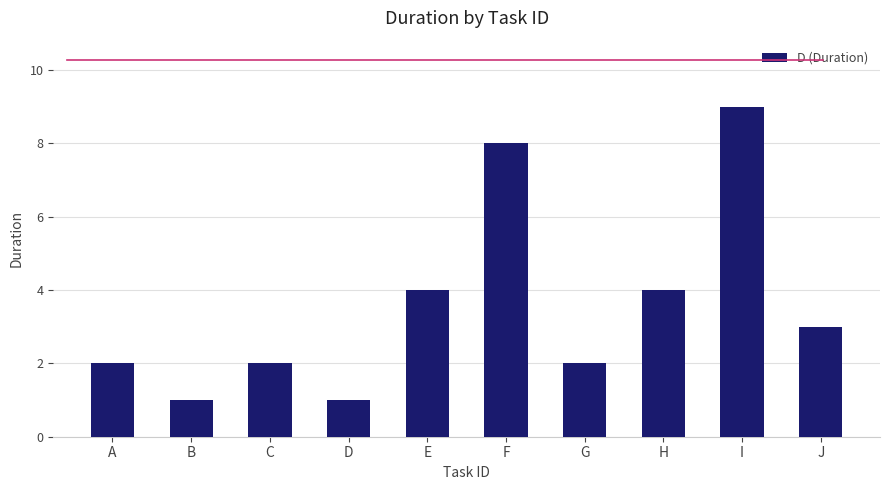

Which has a higher value, A or J?

J